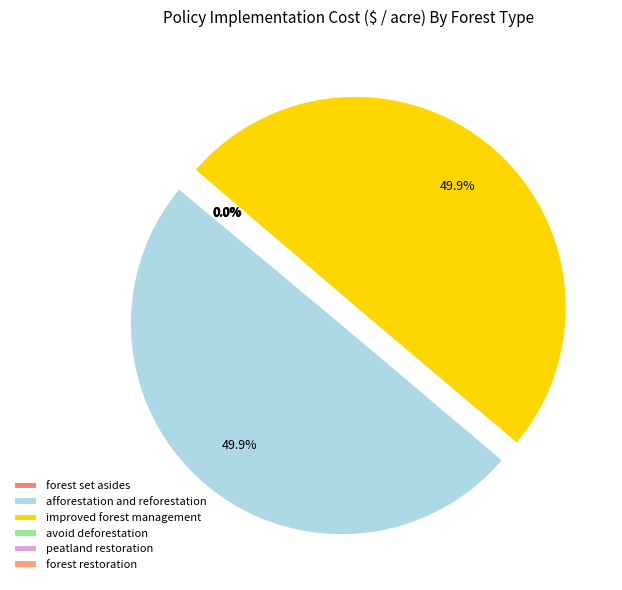

Is the sum of peatland restoration and afforestation and reforestation greater than half?

No